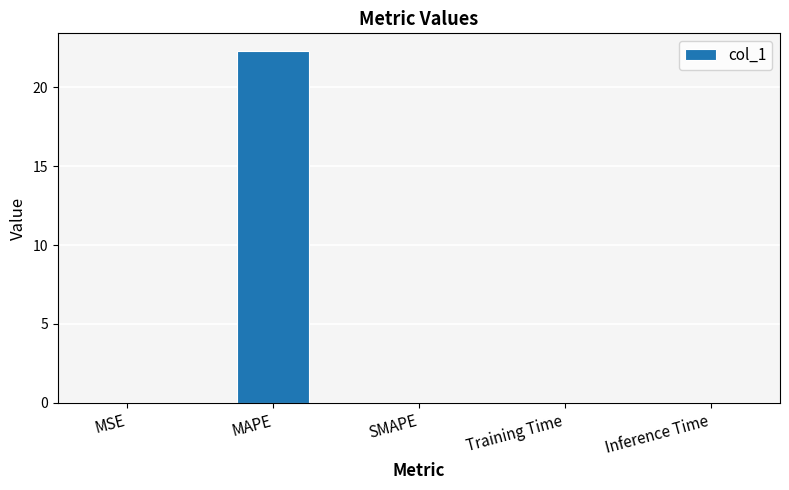

The value at SMAPE is 0.0. True or false?

True